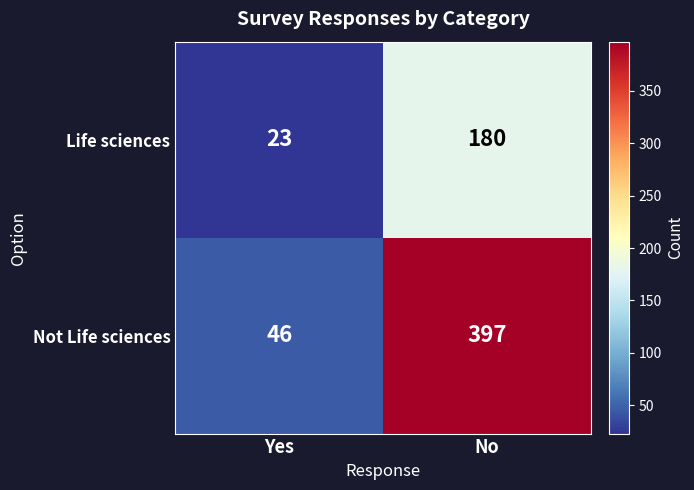

At how many categories does at least one series exceed 31?

2